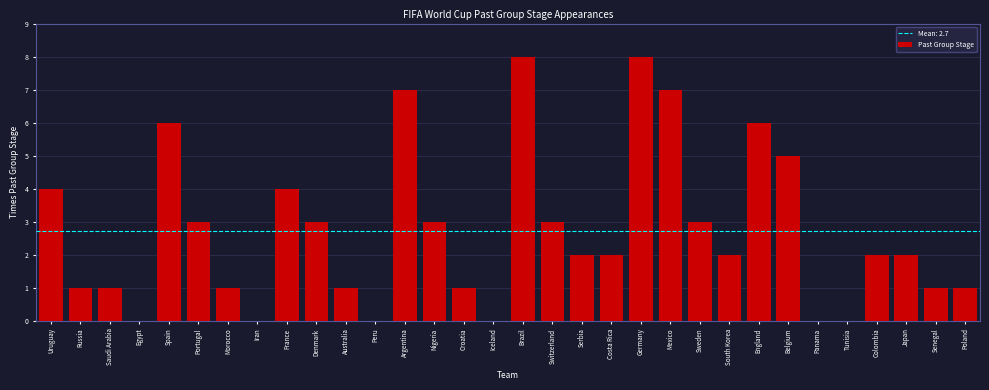

What is the maximum value shown in the chart?

8